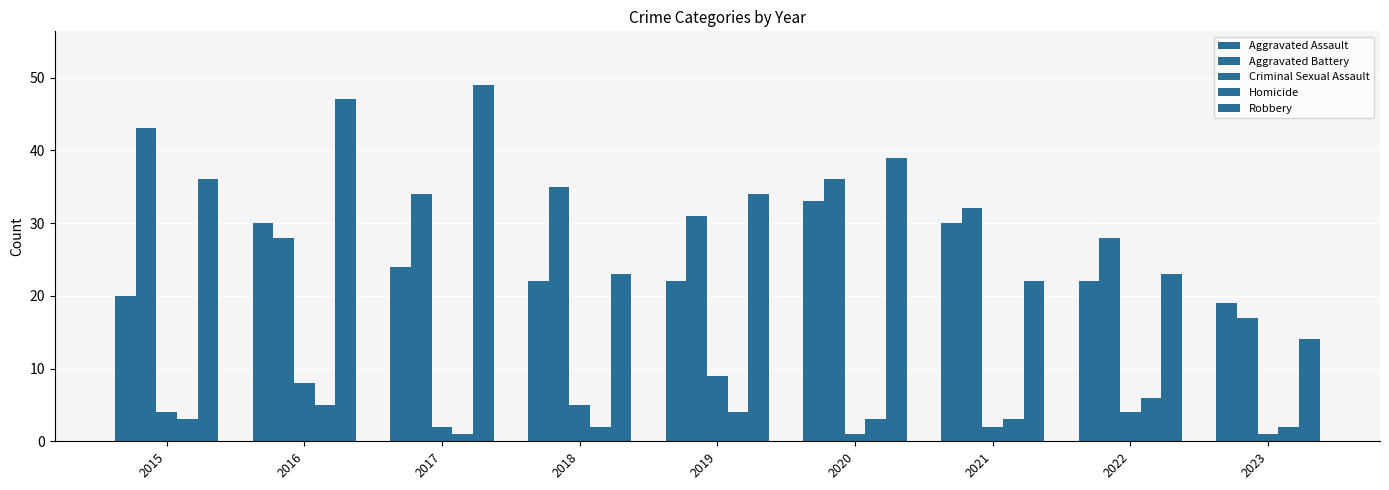

Which has a higher value, 2017 or 2015?

2017